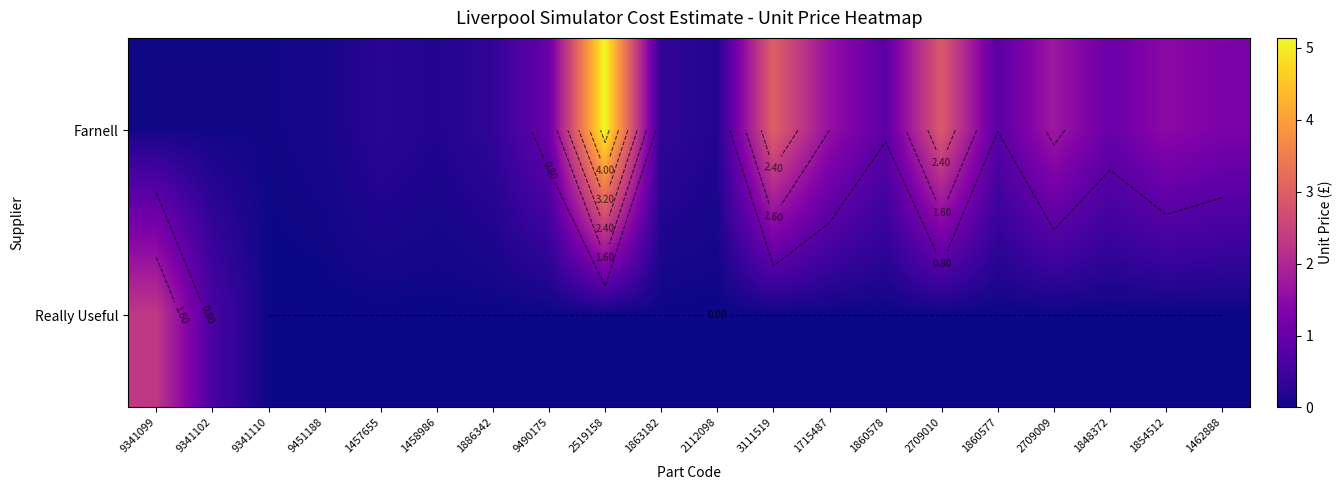

Which label corresponds to the smallest value in the chart?

9341110